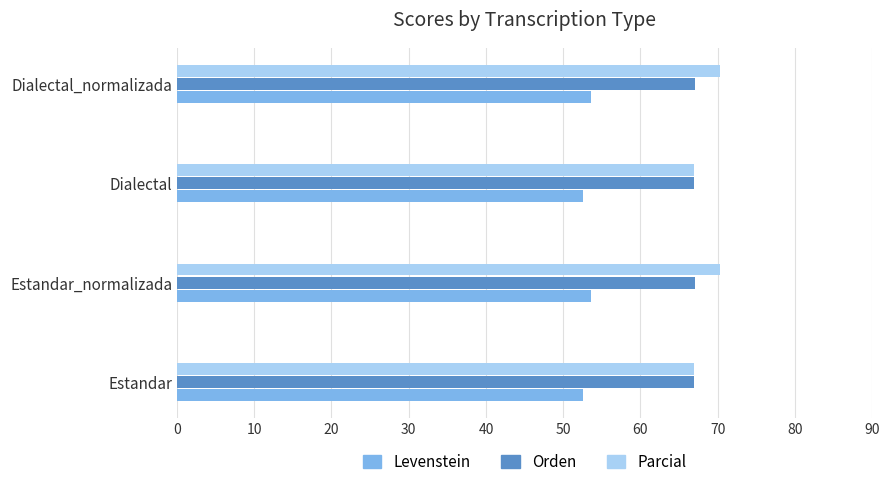

Read the Levenstein value at Estandar.

52.6